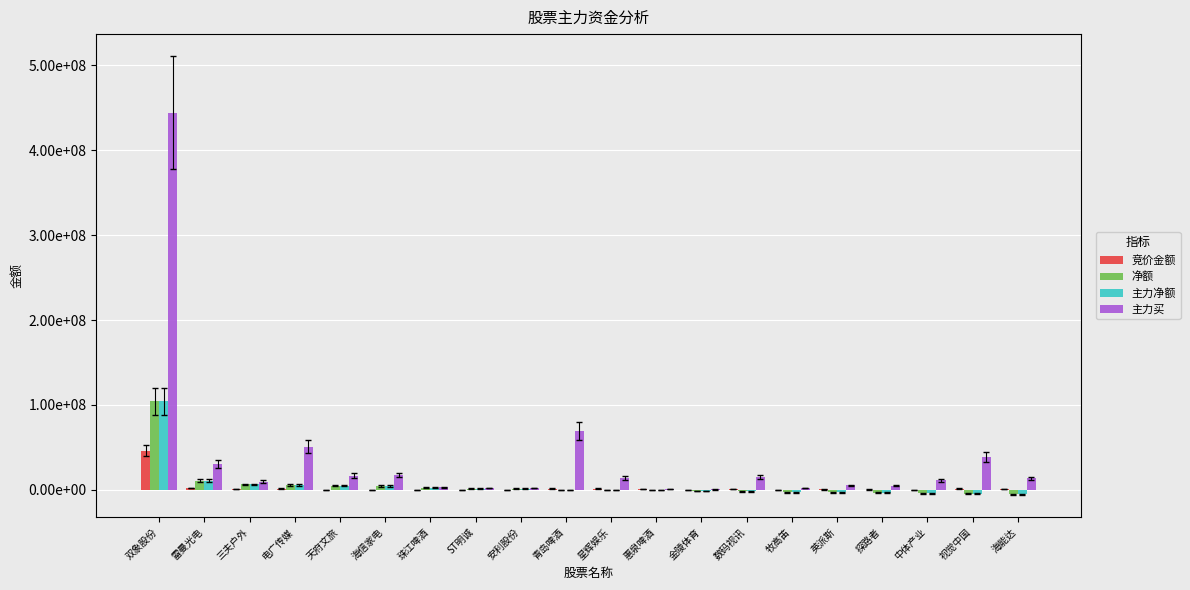

What is the highest value of the 主力净额 series?

104088210